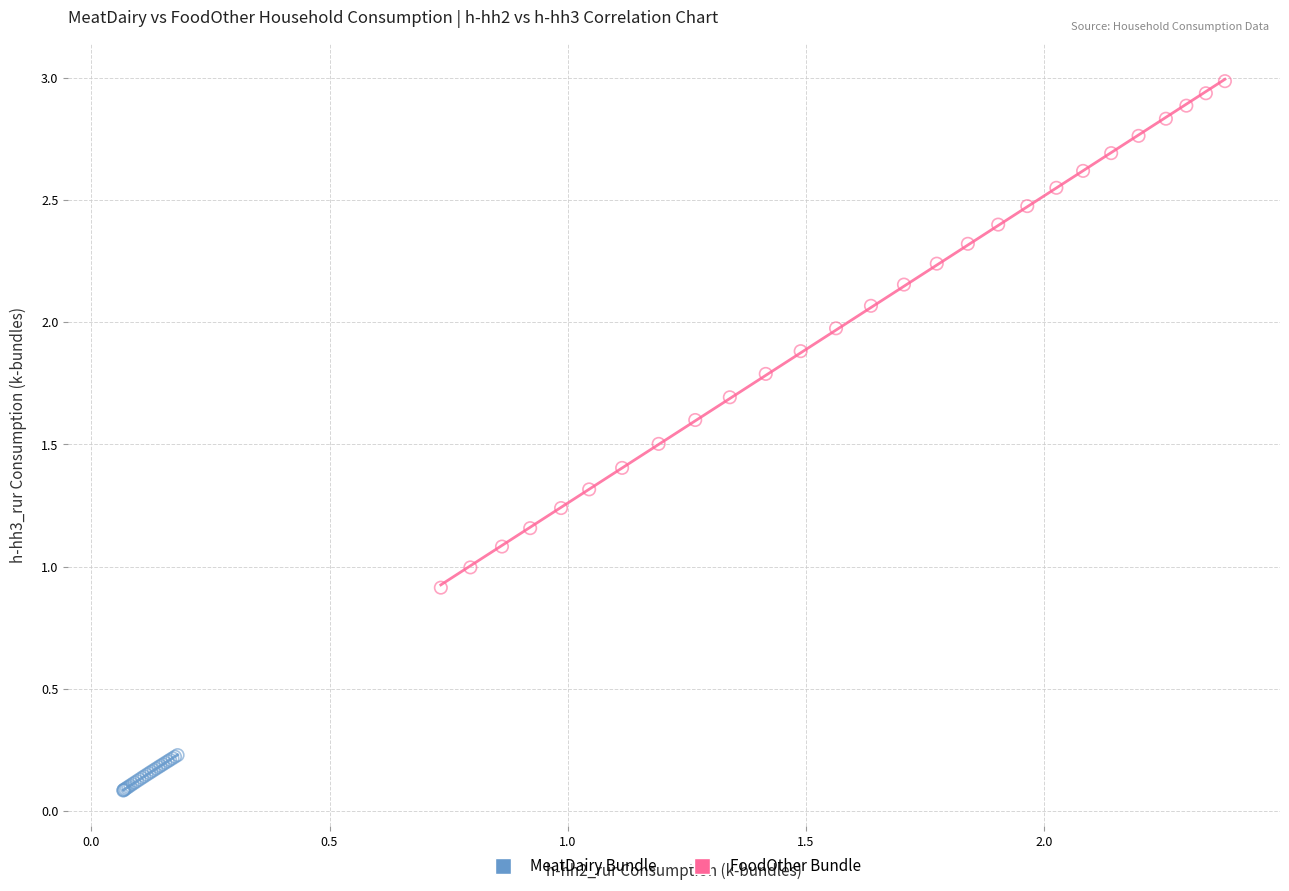

Which series has the largest Y range (max minus min)?

FoodOther Bundle